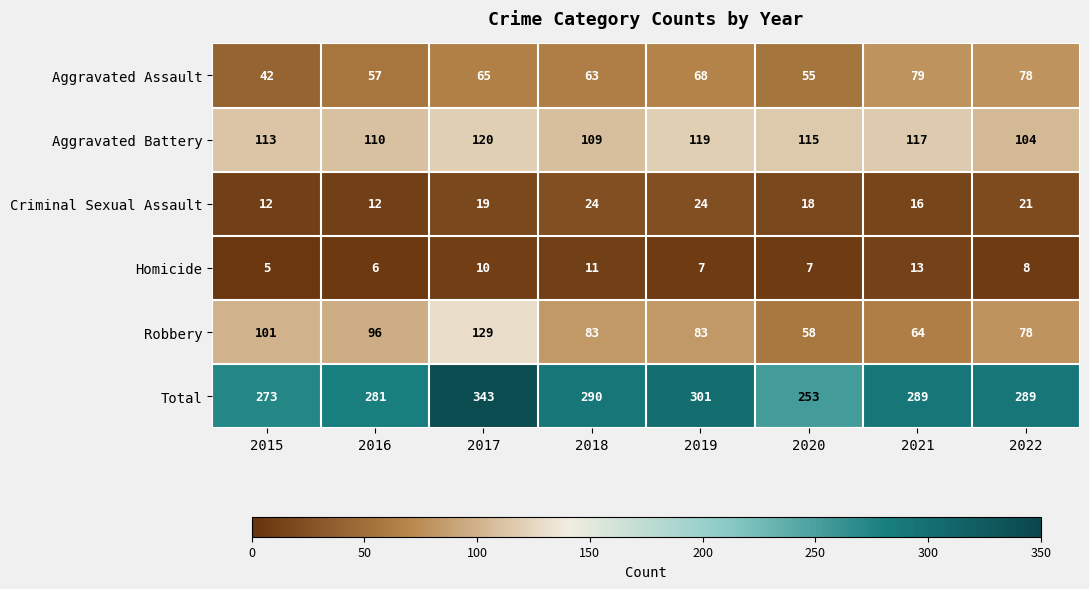

What is the difference between the maximum and minimum values in the Aggravated Assault series?

37